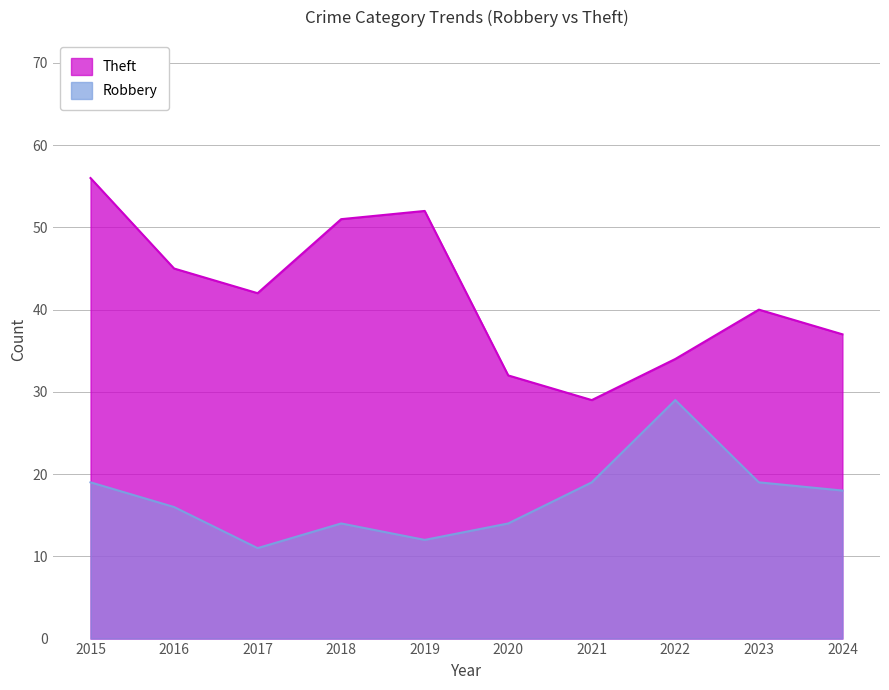

How many values in the Robbery series are below 18?

5